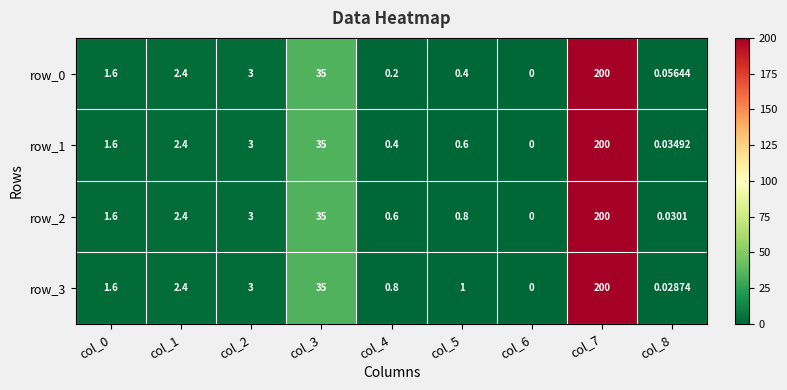

Is the value of row_0 at col_8 greater than the value of row_2 at col_5?

No